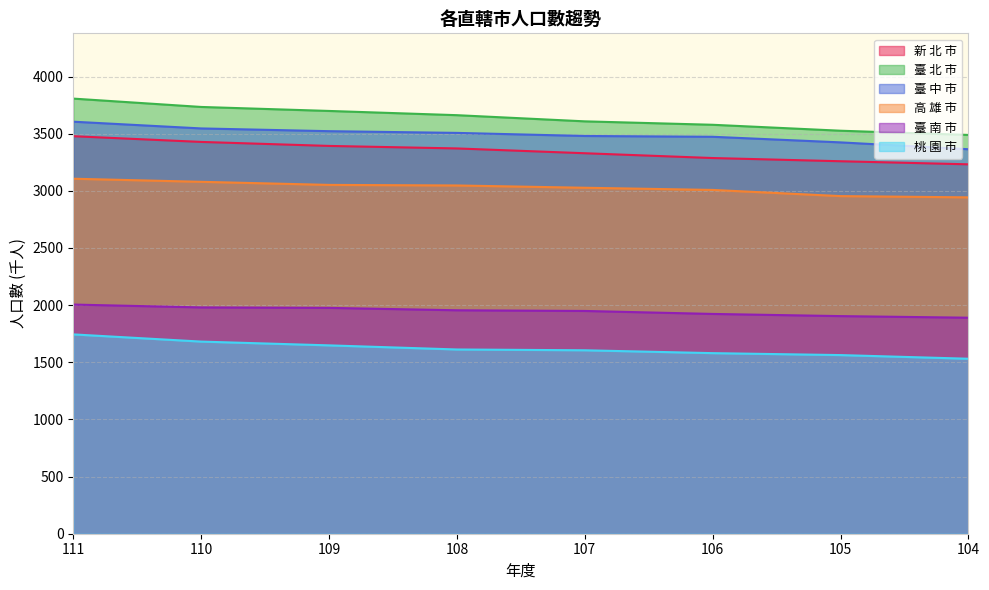

True or false: 高 雄 市 and 新 北 市 cross at least once.

False